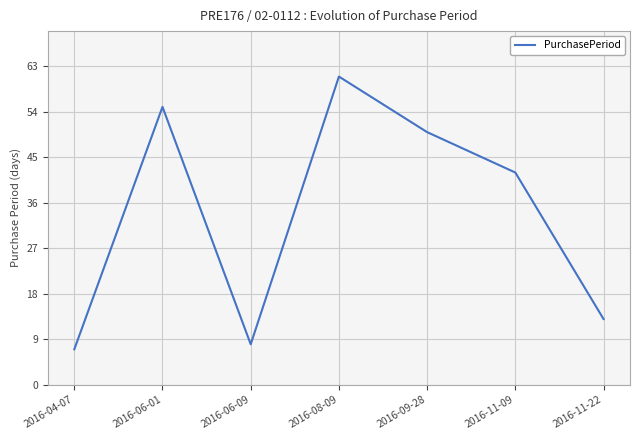

Reading left to right, extract all data points from this chart.

7	55	8	61	50	42	13